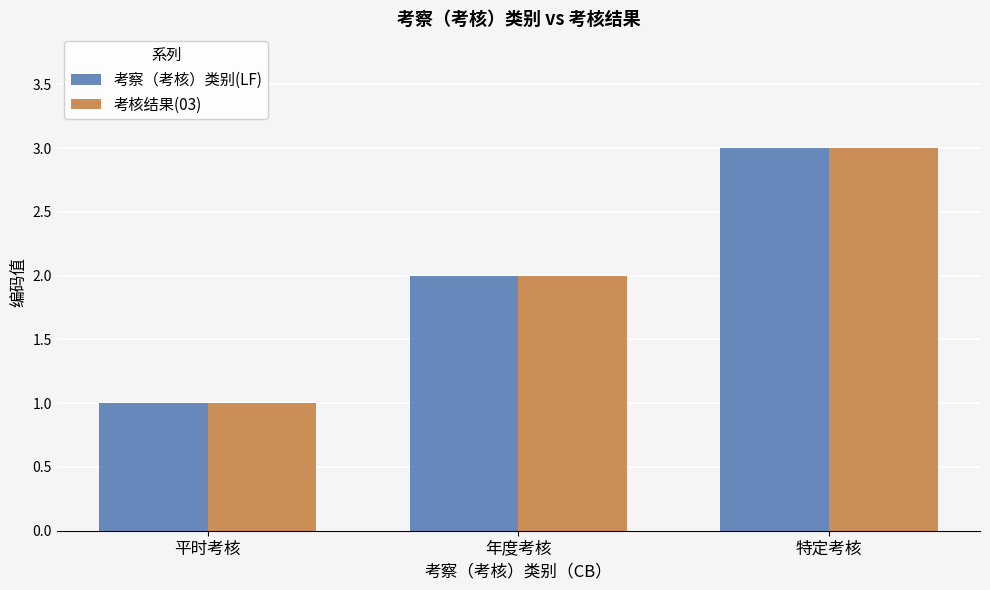

What is the label of the 1st bar from the left?

平时考核